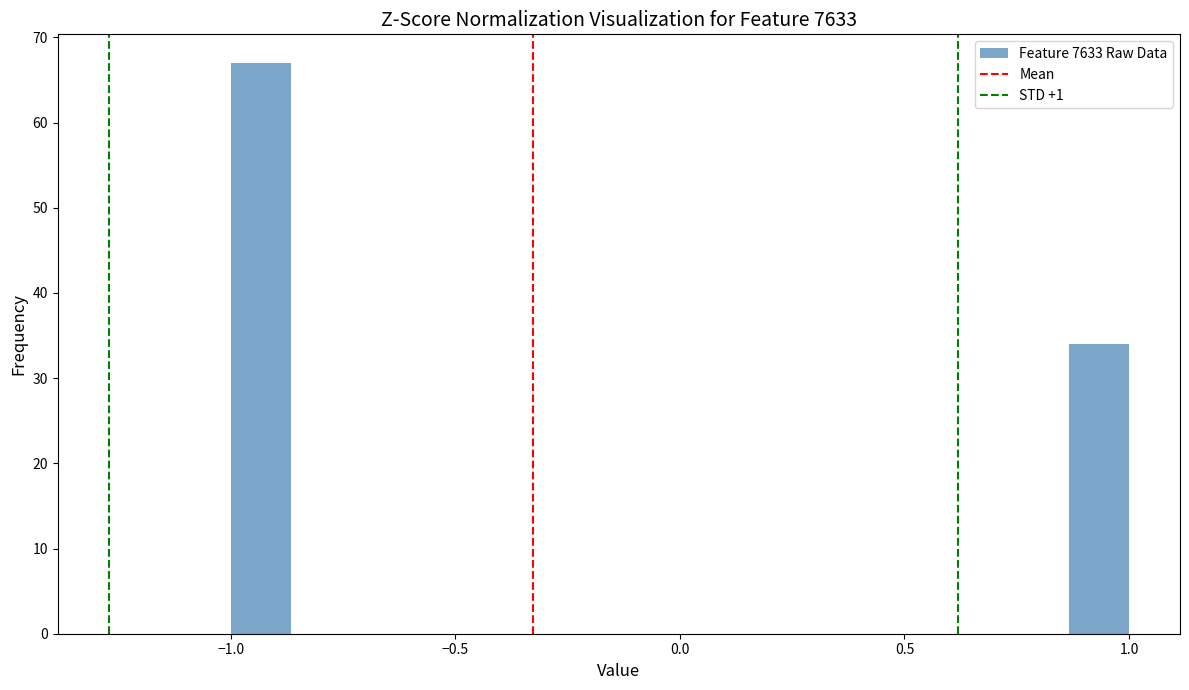

Around what value on the x-axis is the tallest bar? Give the approximate position of its centre, as read against the axis.

-0.95